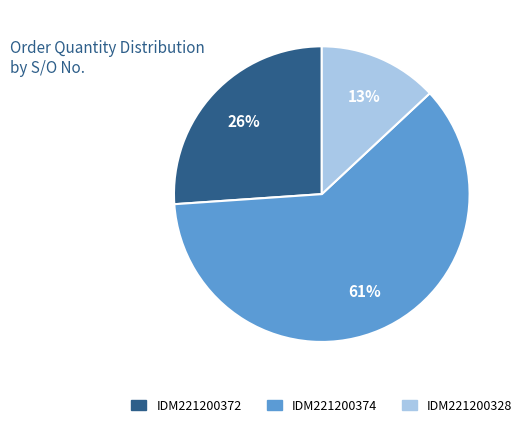

Is there any slice that represents more than half of the pie?

Yes